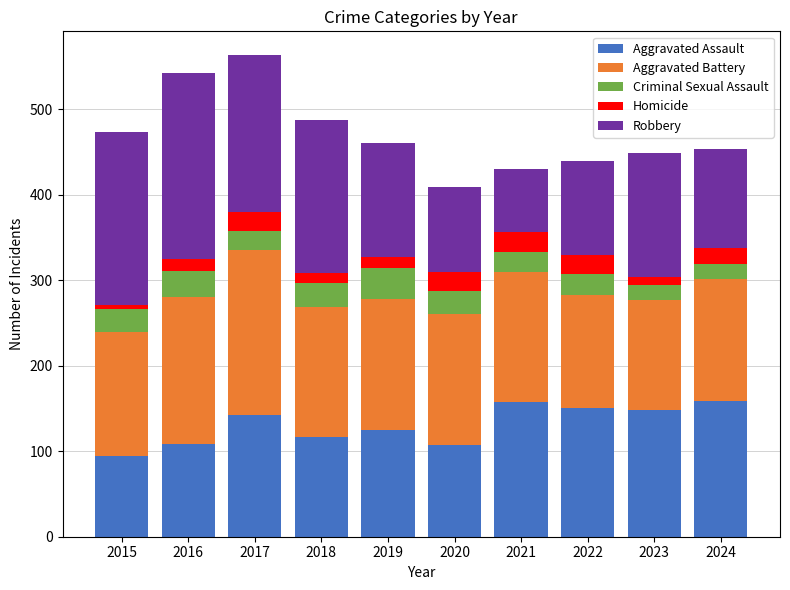

Is it true that Aggravated Assault equals 117 at 2018?

True